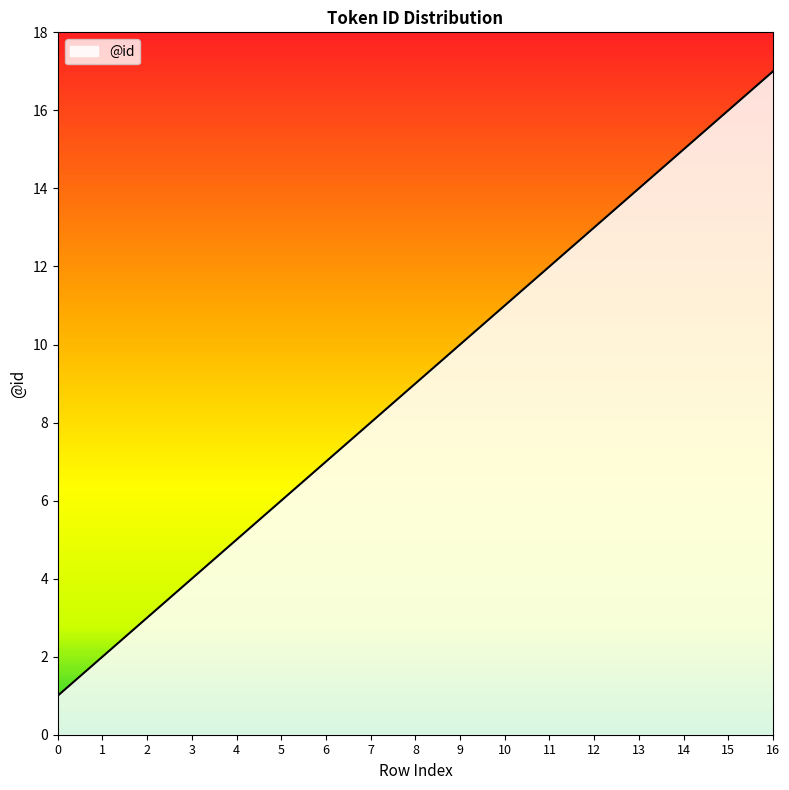

The value at 10 is 11. True or false?

True